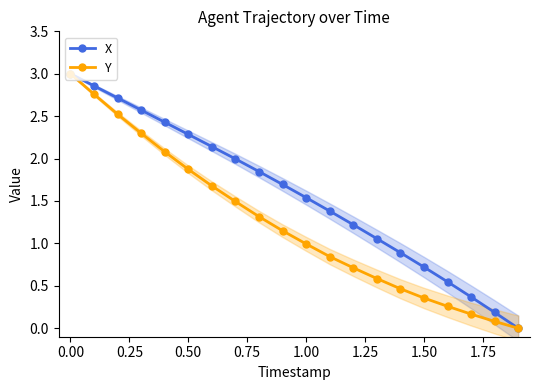

True or false: X has more than 1 points higher than both neighbors.

False